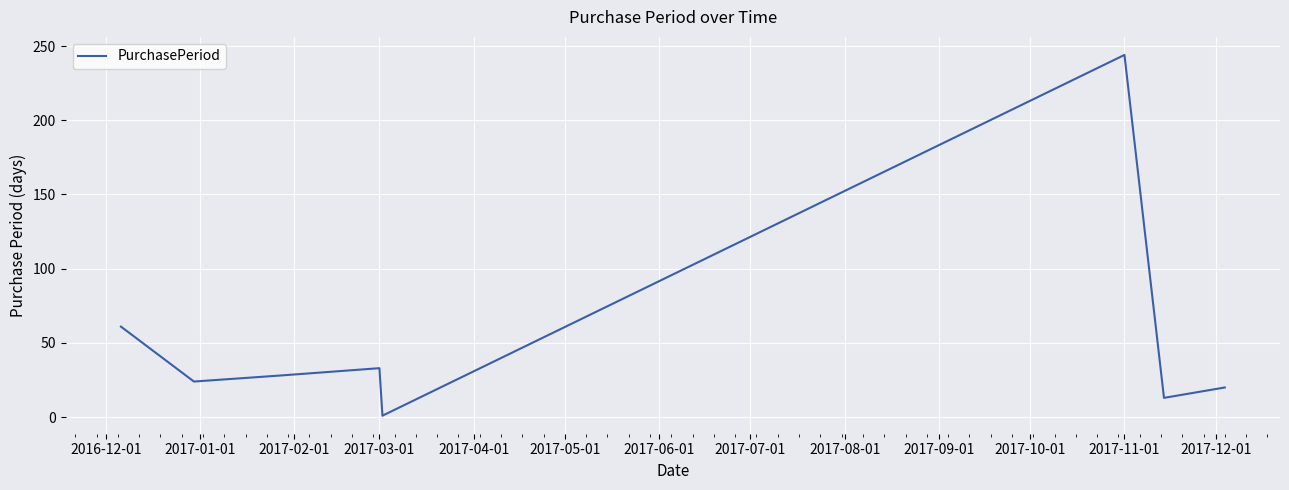

What is the difference between the maximum and minimum values?

243